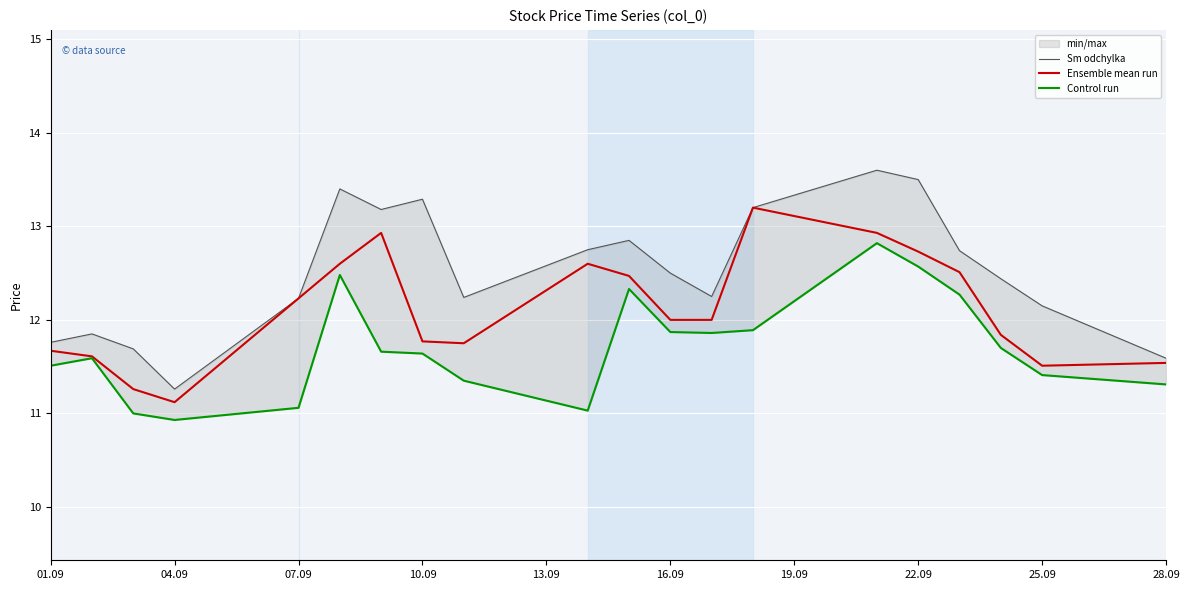

True or false: Control run and Ensemble mean run cross at least once.

False